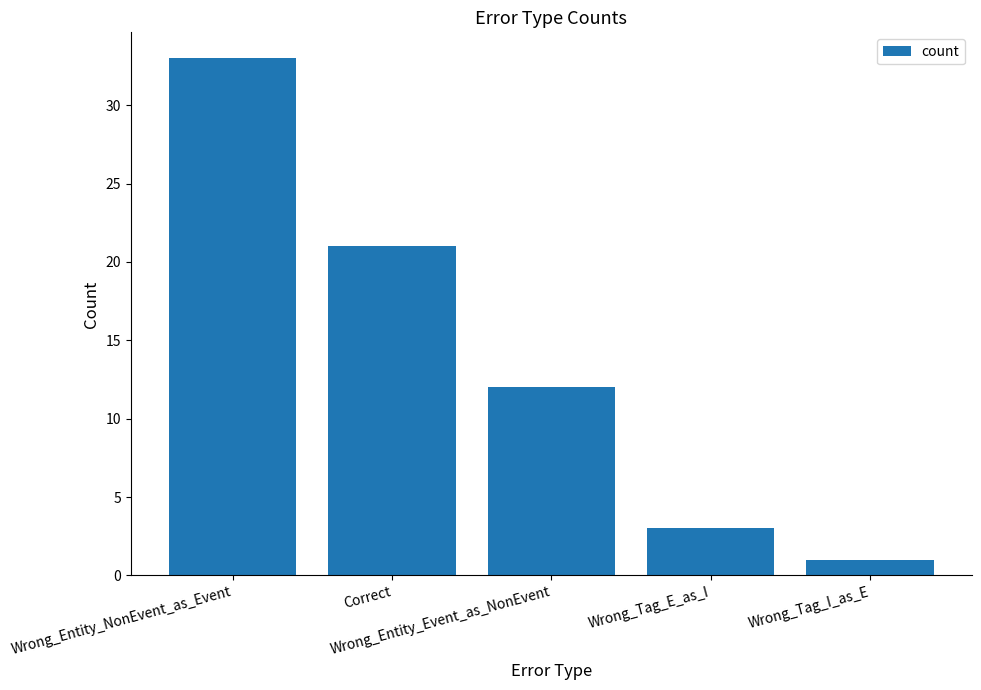

Reading left to right, extract all data points from this chart.

33	21	12	3	1